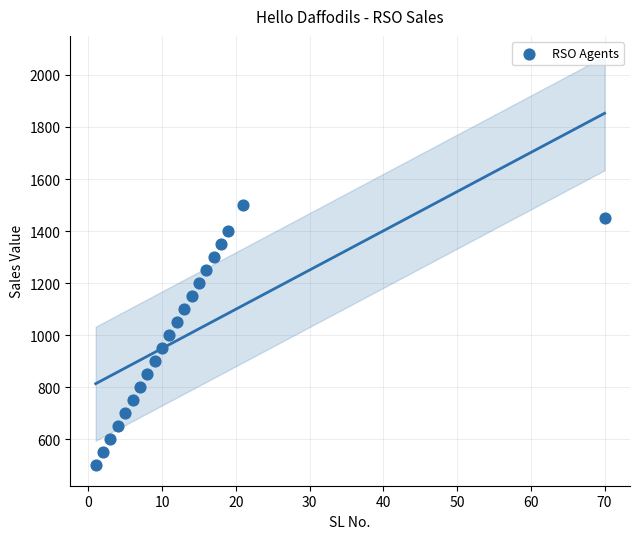

What is the range of X values (max minus min)?

69